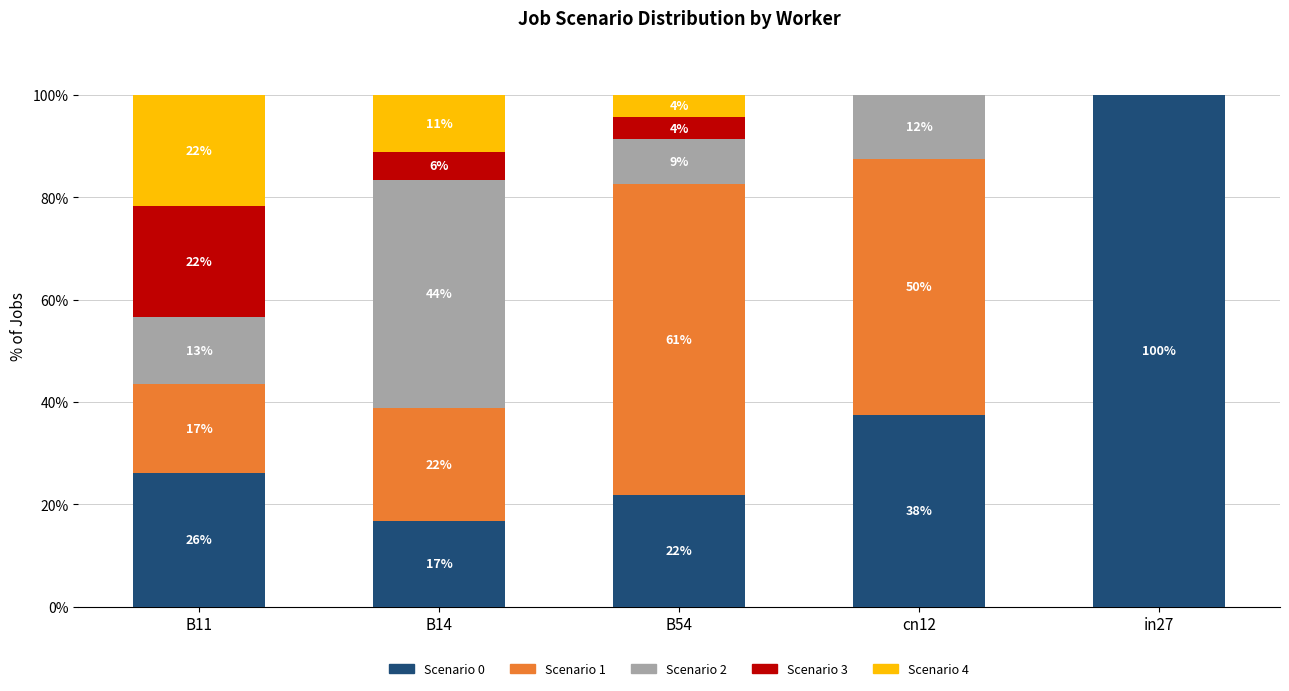

Does the chart contain stacked bars?

Yes